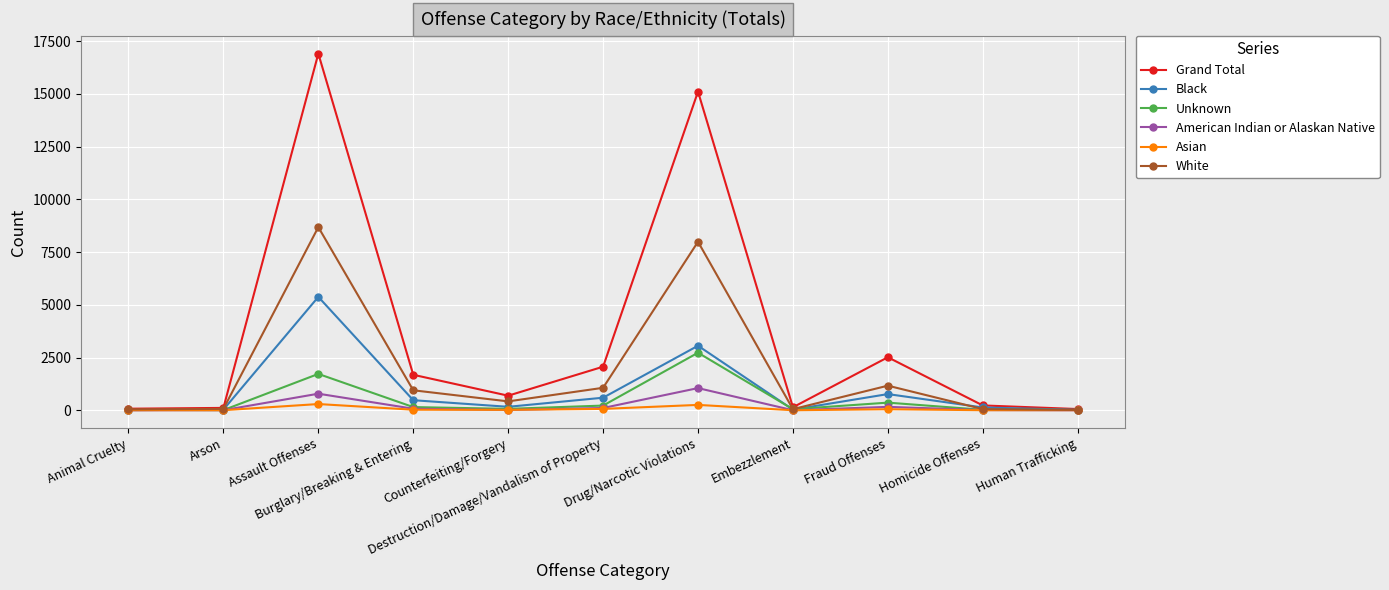

At which label does American Indian or Alaskan Native first exceed 15?

Assault Offenses